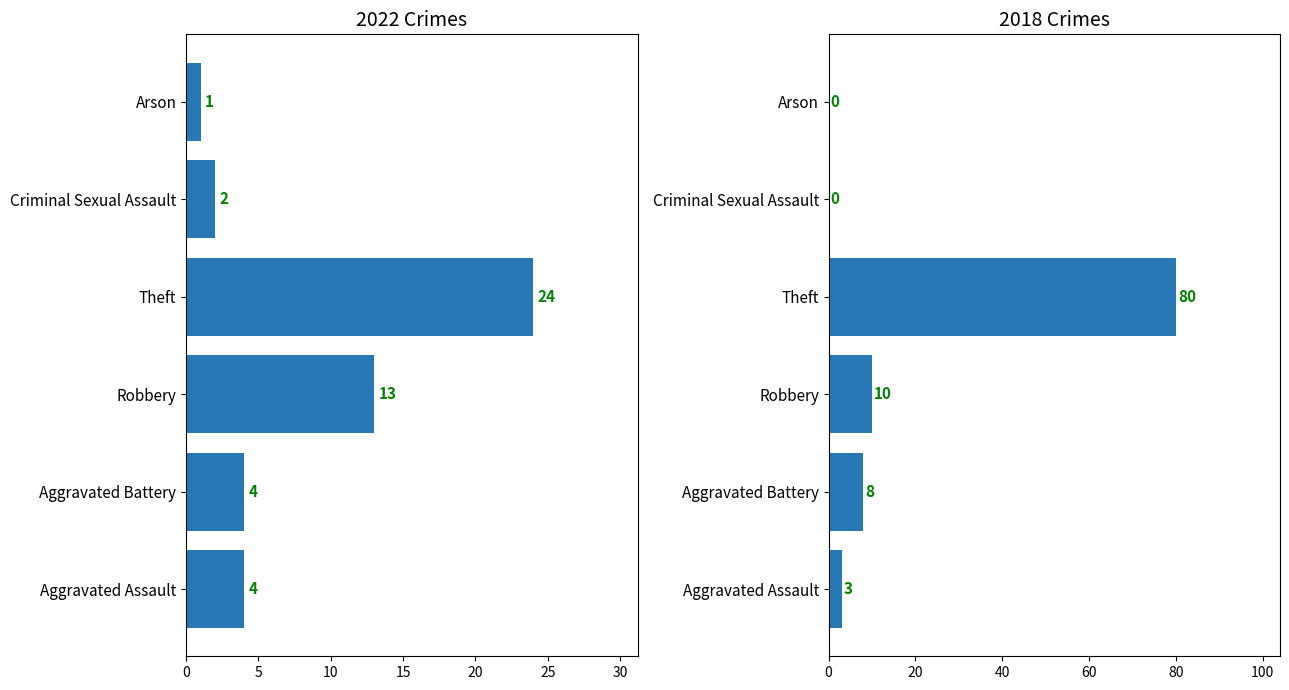

How many data points in 2018 are above 8?

2